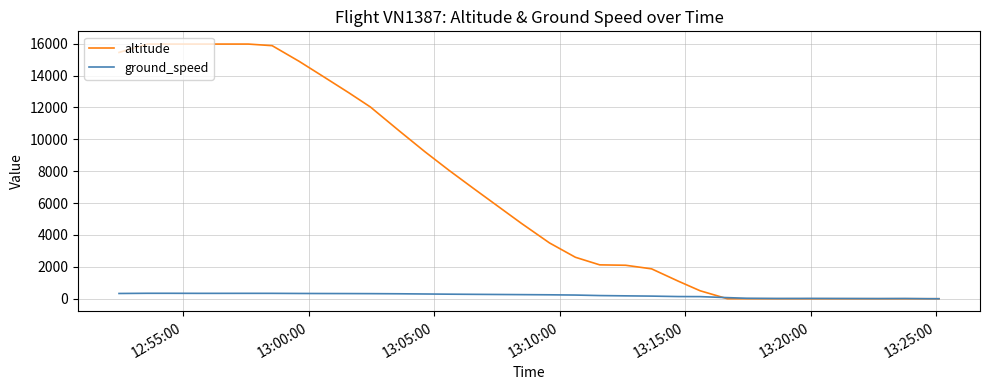

Rank the series by their maximum value, from highest to lowest.

altitude, ground_speed